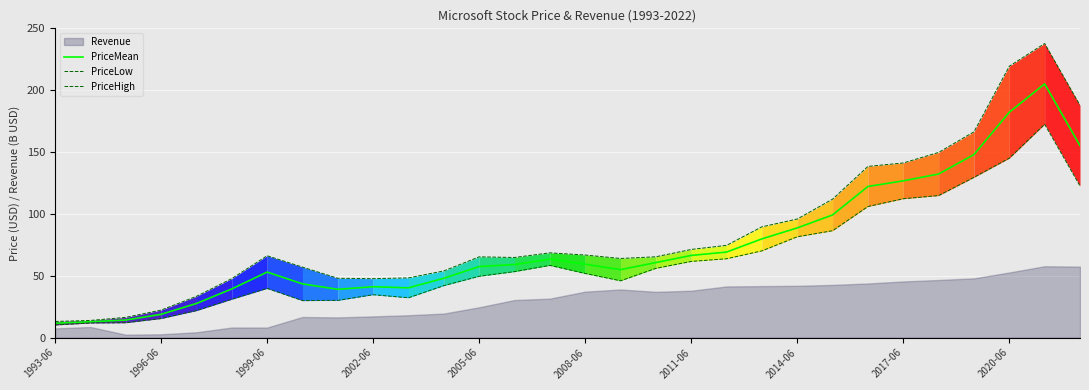

Which series has the largest total across all categories?

PriceHigh